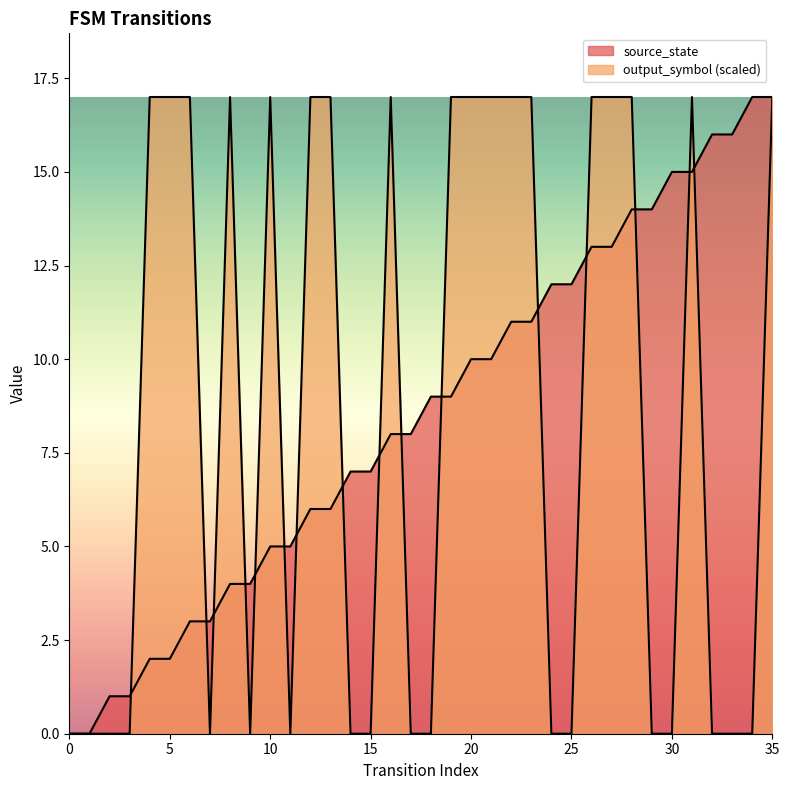

What is the difference between the maximum and second lowest values in the output_symbol series?

17